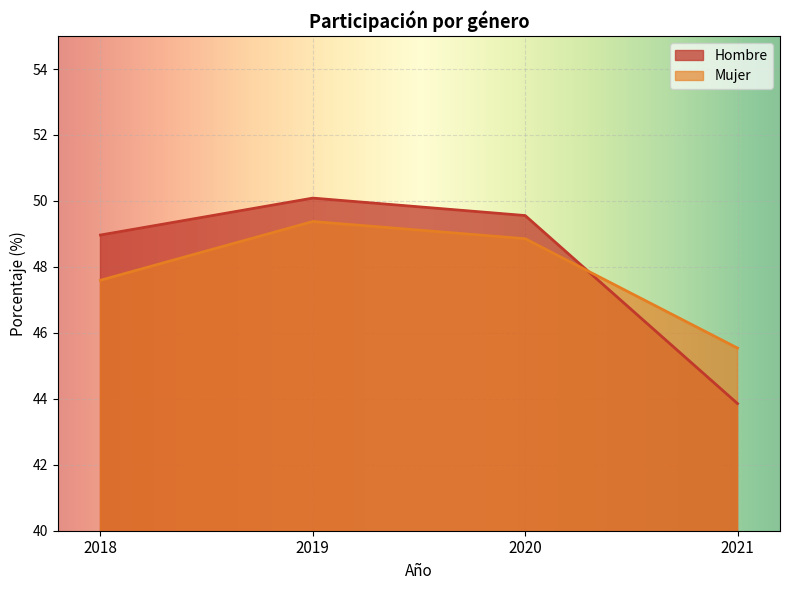

What is the lowest value of the Hombre series?

43.9